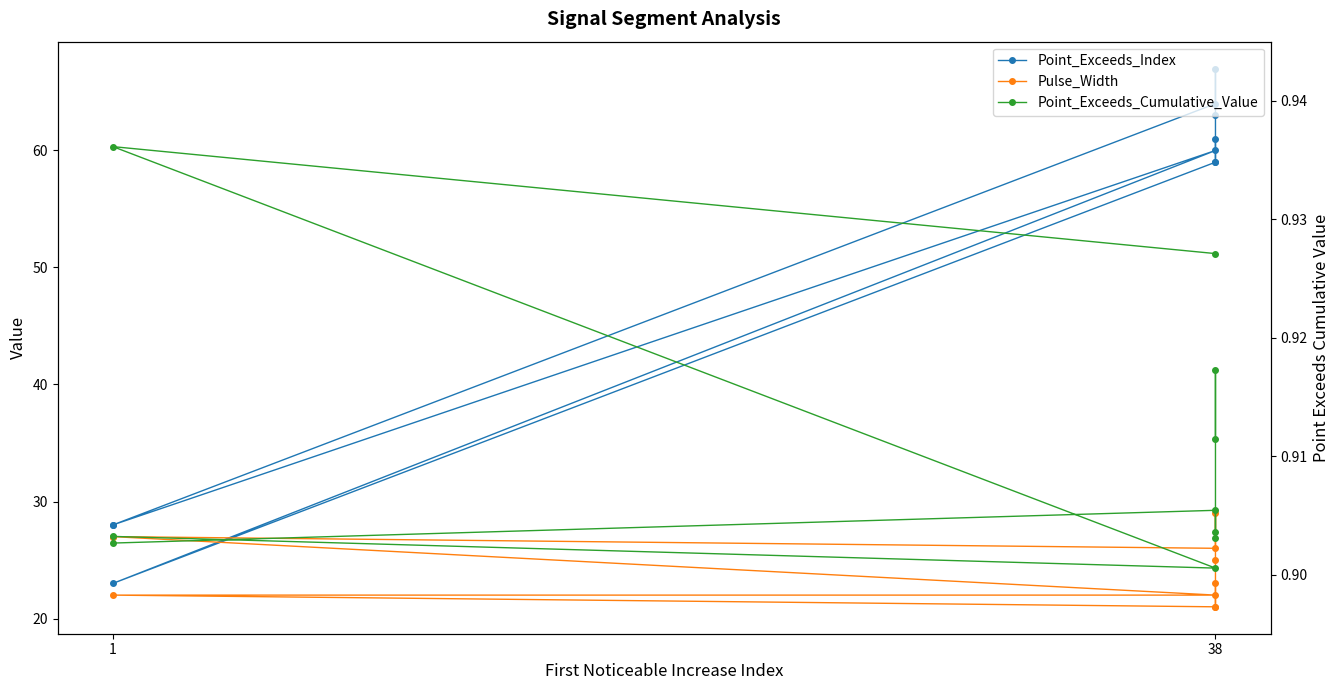

What is the average value of the Pulse_Width series?

24.3